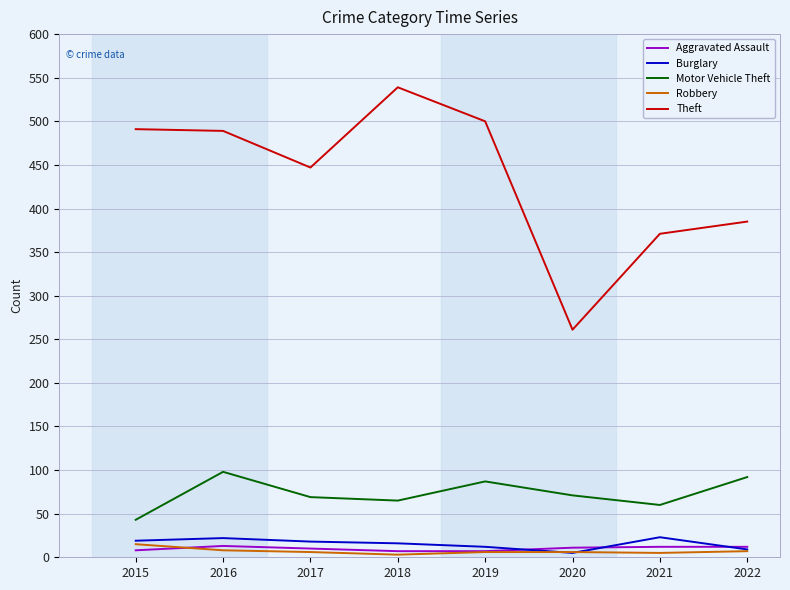

True or false: Burglary and Theft intersect in this chart.

False